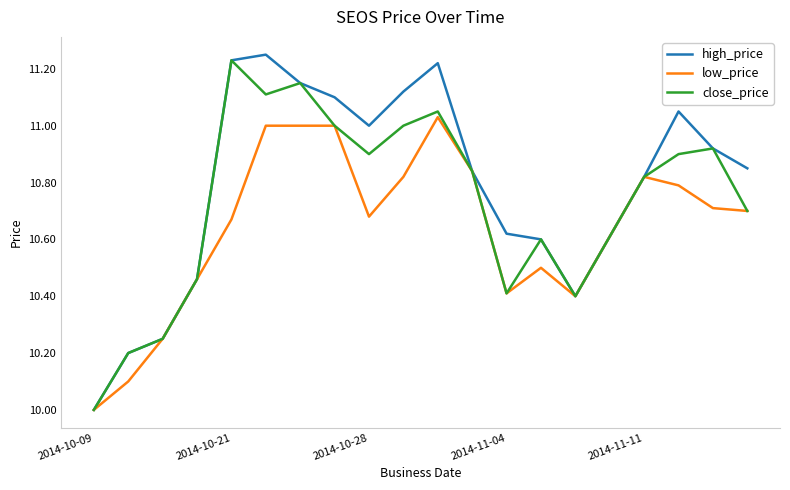

Which series has the widest spread of values?

high_price